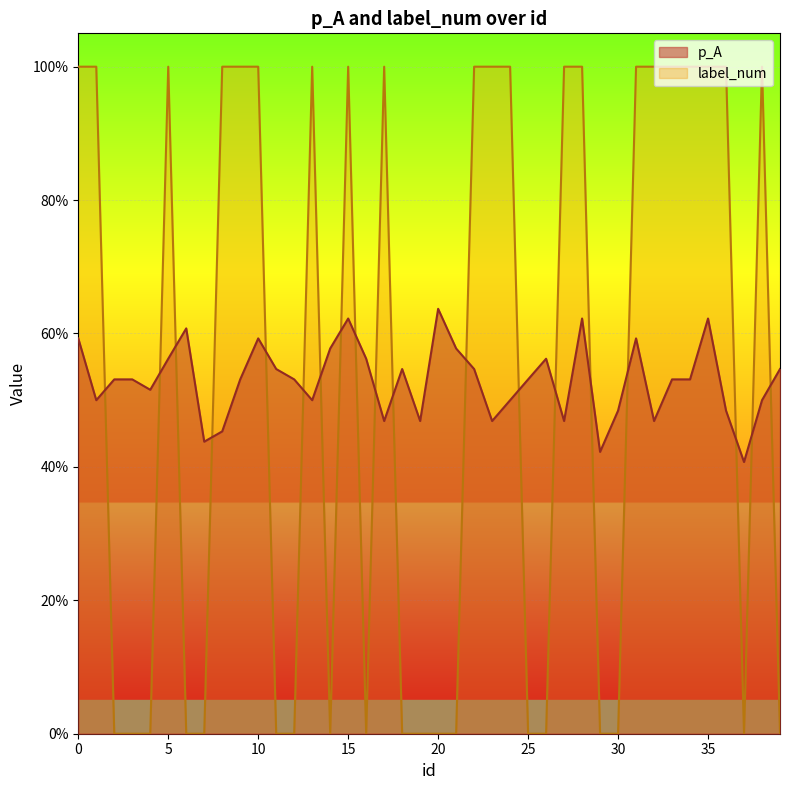

How many data points does each series have?

40